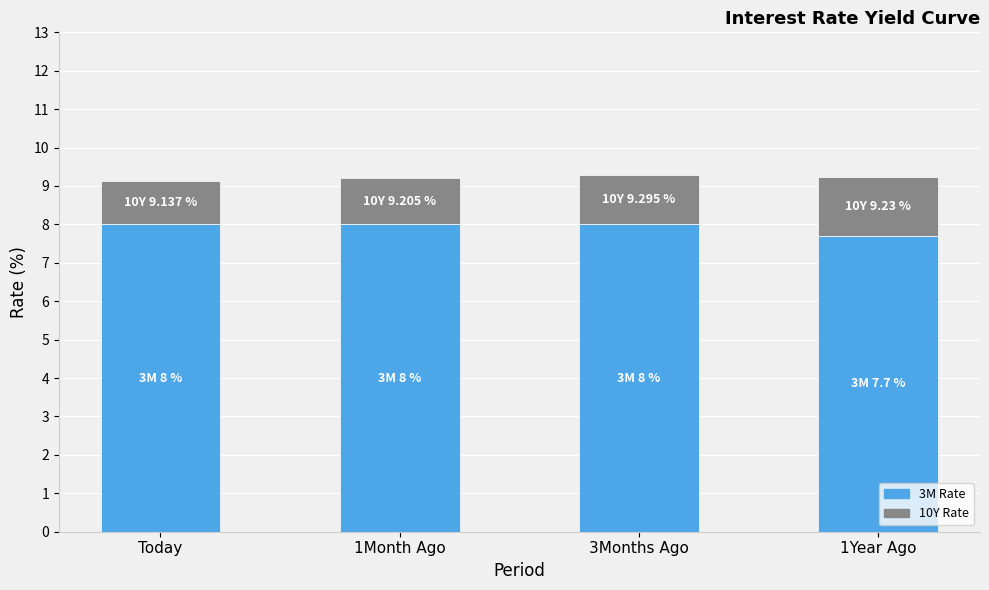

What is the total value across all series at 1Year Ago?

9.2